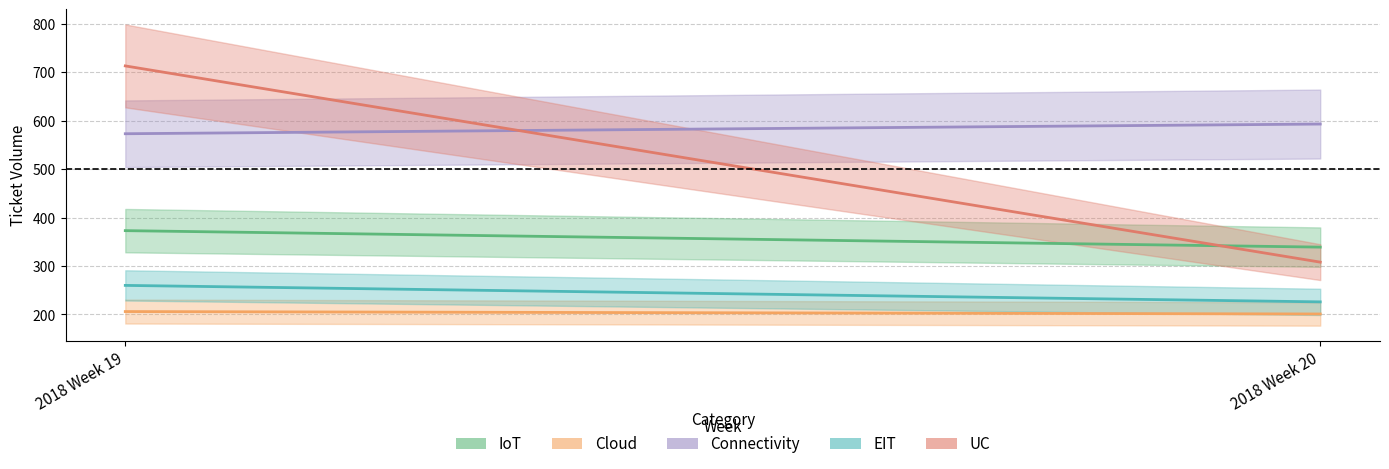

How many categories are shown in the chart?

2